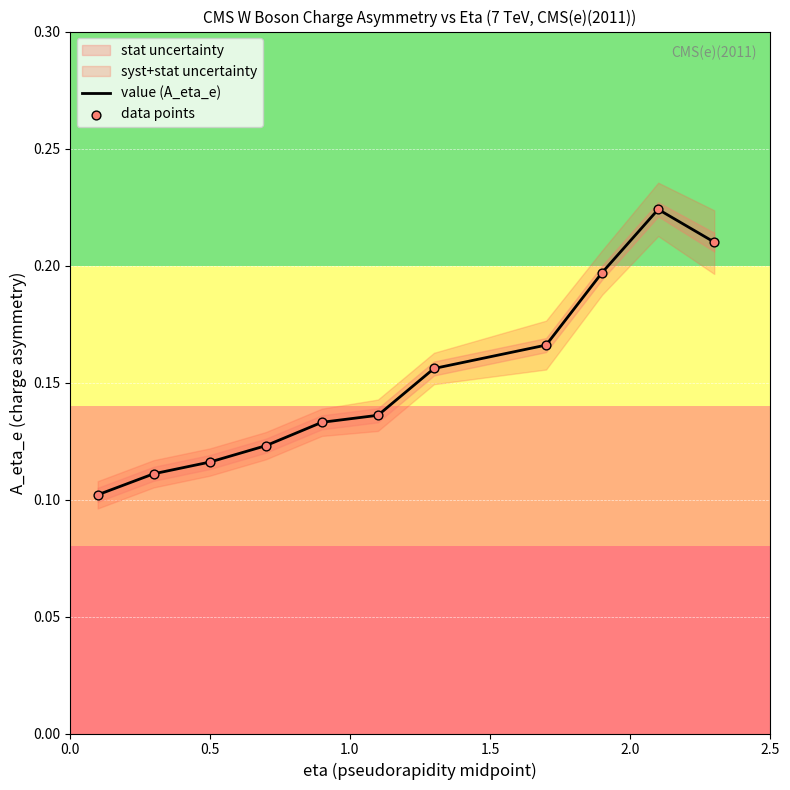

Which series reaches the minimum Y coordinate?

value (A_eta_e)